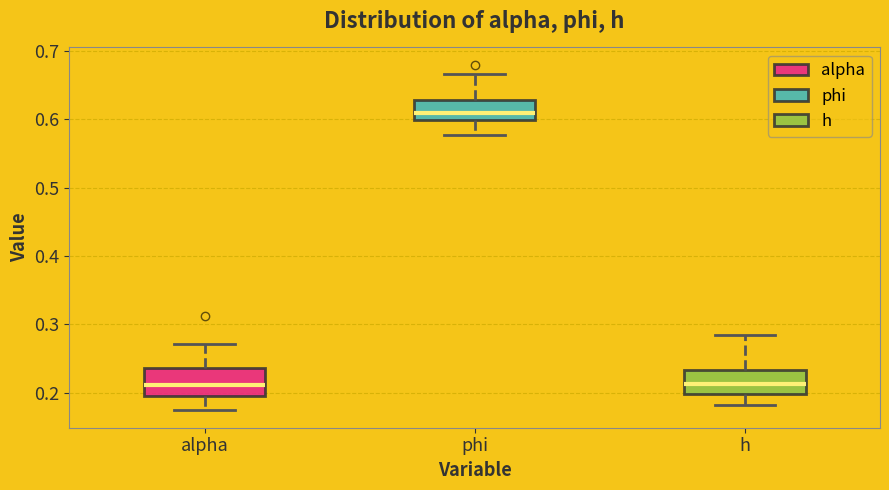

Reading left to right, read every box against the y-axis: the position of its median line, the range the box covers, and the ends of its whiskers. The values are not printed on the chart, so give them approximately, as read against the axis.

alpha: median 0.21, box 0.20 to 0.24, whiskers 0.17 to 0.27
phi: median 0.61, box 0.60 to 0.63, whiskers 0.58 to 0.67
h: median 0.21, box 0.20 to 0.23, whiskers 0.18 to 0.28